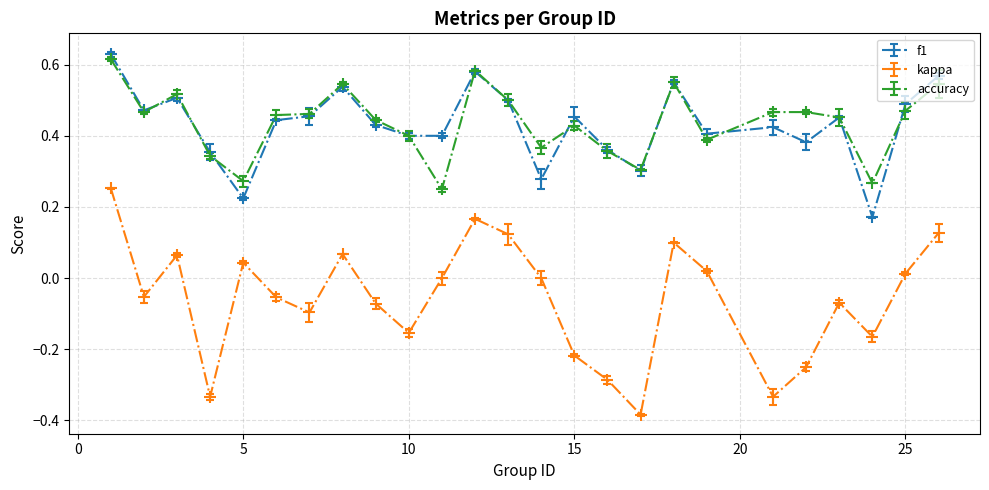

True or false: f1 has more than 0 points higher than both neighbors.

True